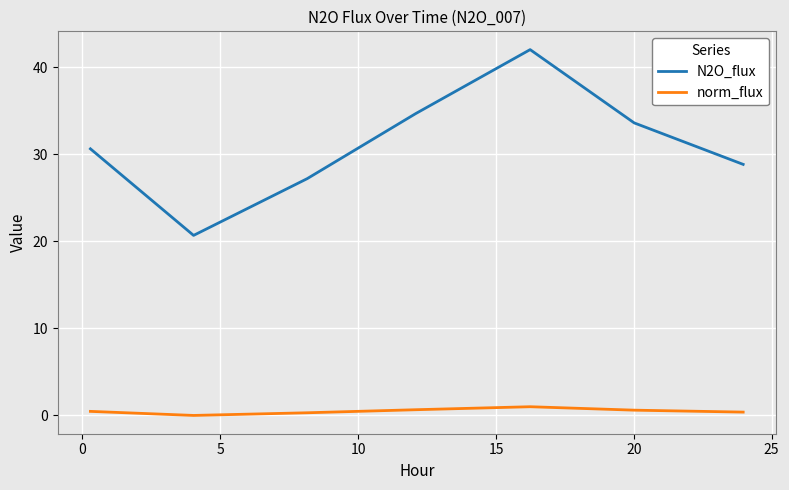

What is the greatest value displayed?

42.0